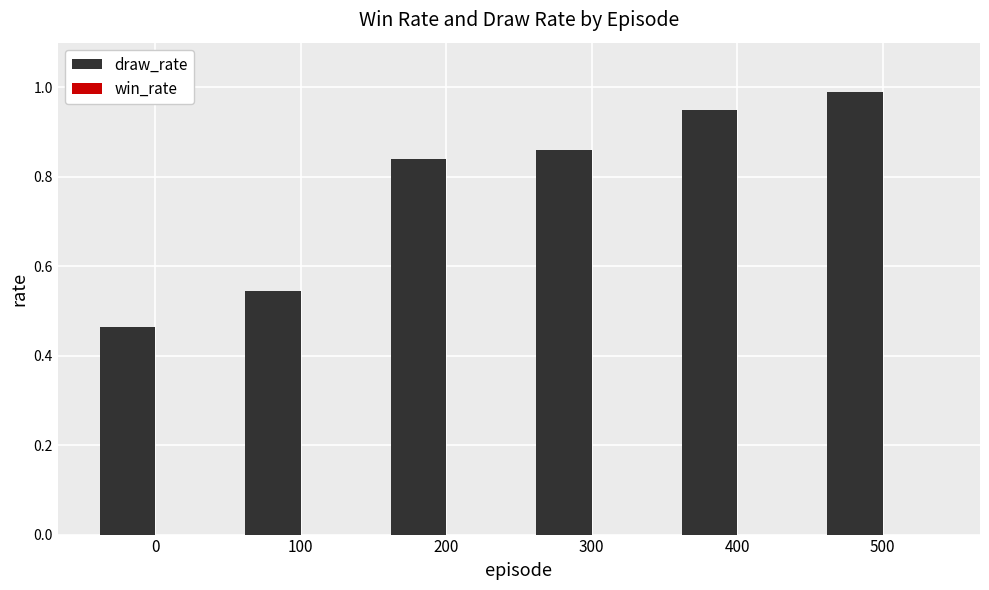

What is the change in value from 300 to 400?

+0.1